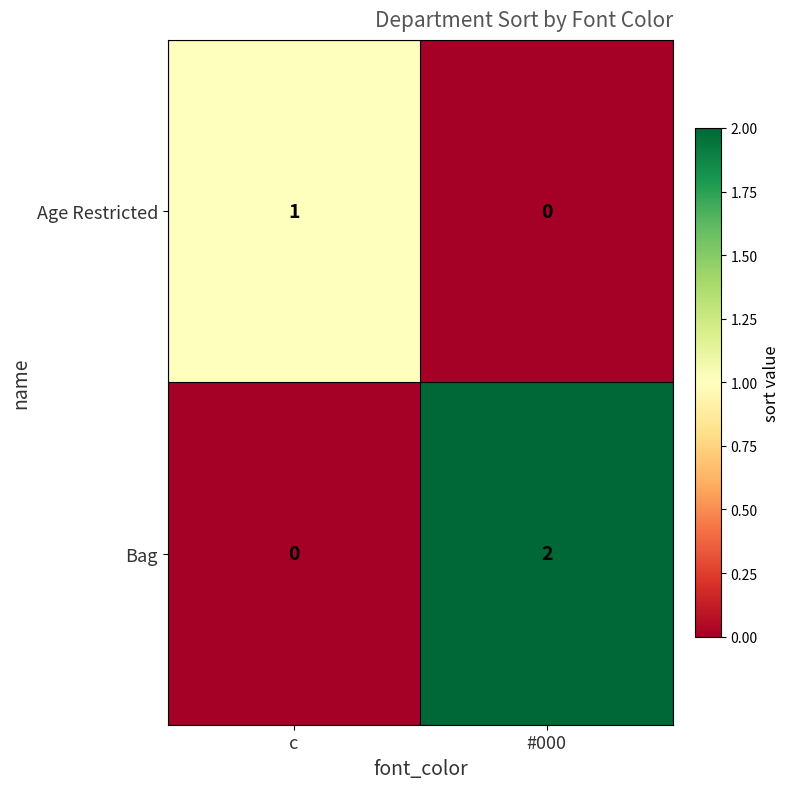

Where is Age Restricted nearest to the value 0?

#000